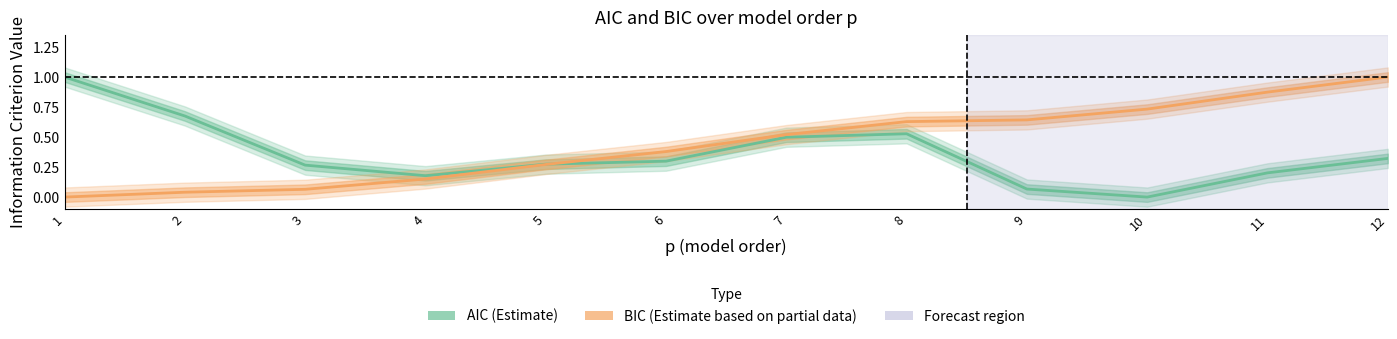

How many lines are shown in the chart?

2